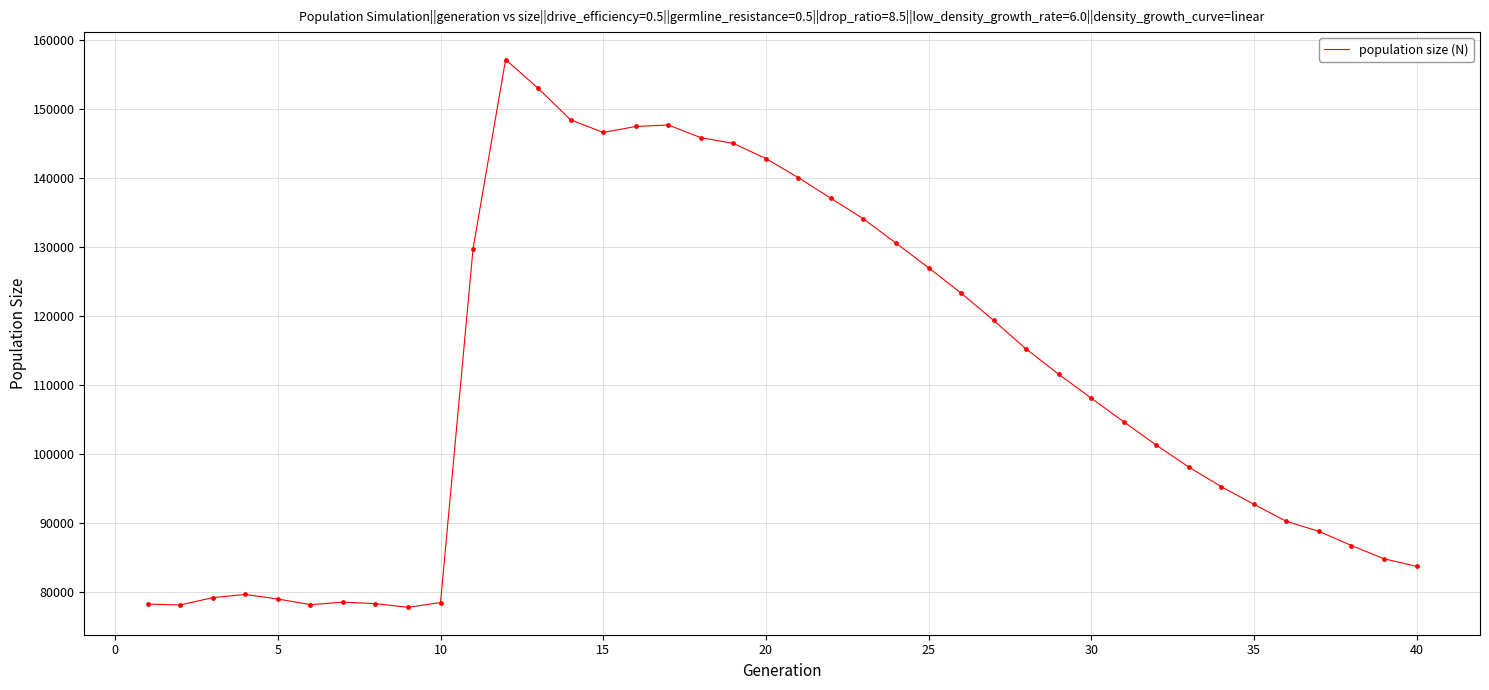

What is the difference between the maximum and minimum values?

79268